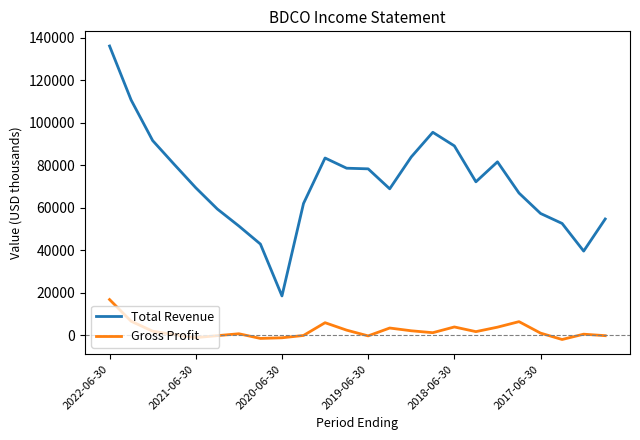

True or false: Gross Profit and Total Revenue intersect in this chart.

False